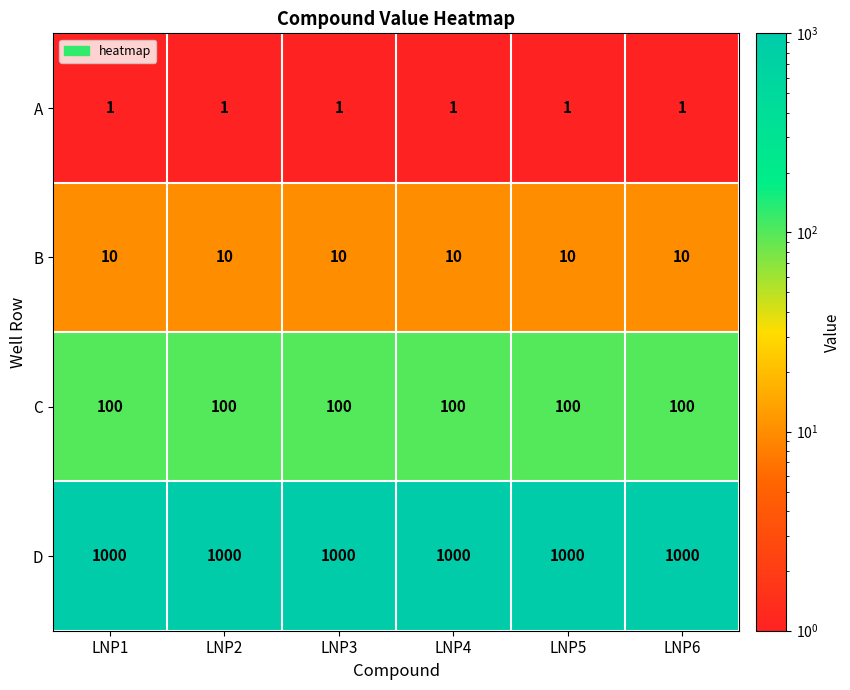

What is the total value across all series at LNP6?

1111